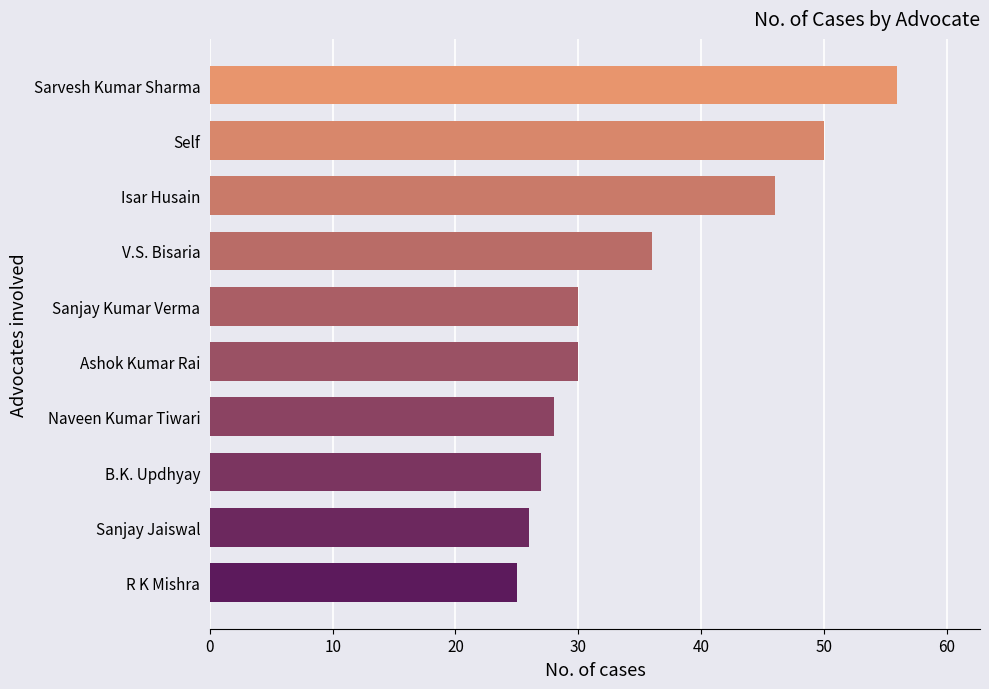

True or false: the data shows 30 at Ashok Kumar Rai.

True